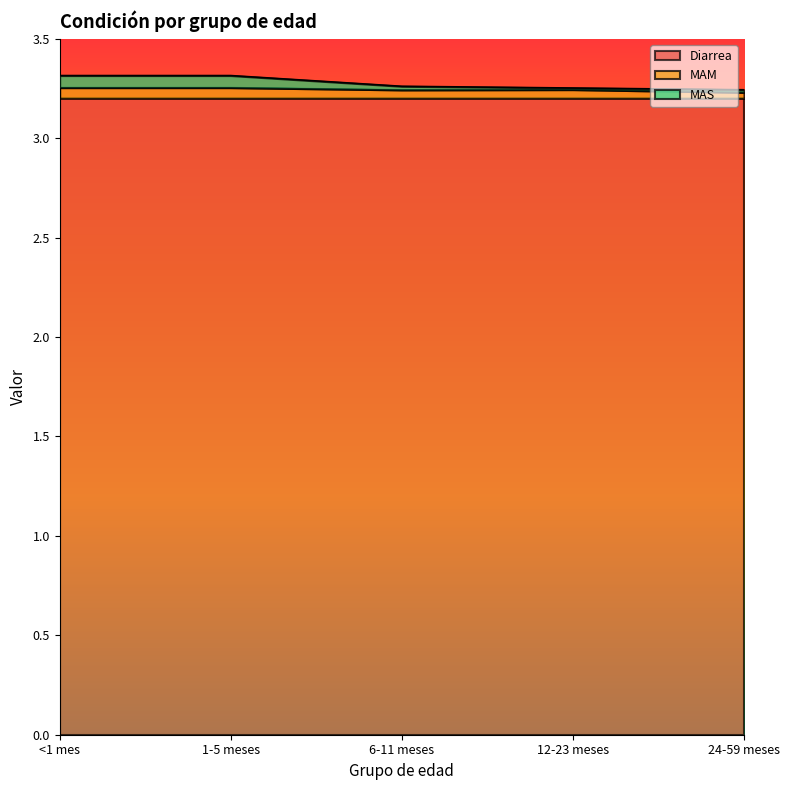

What is the label of the 5th point from the right?

<1 mes